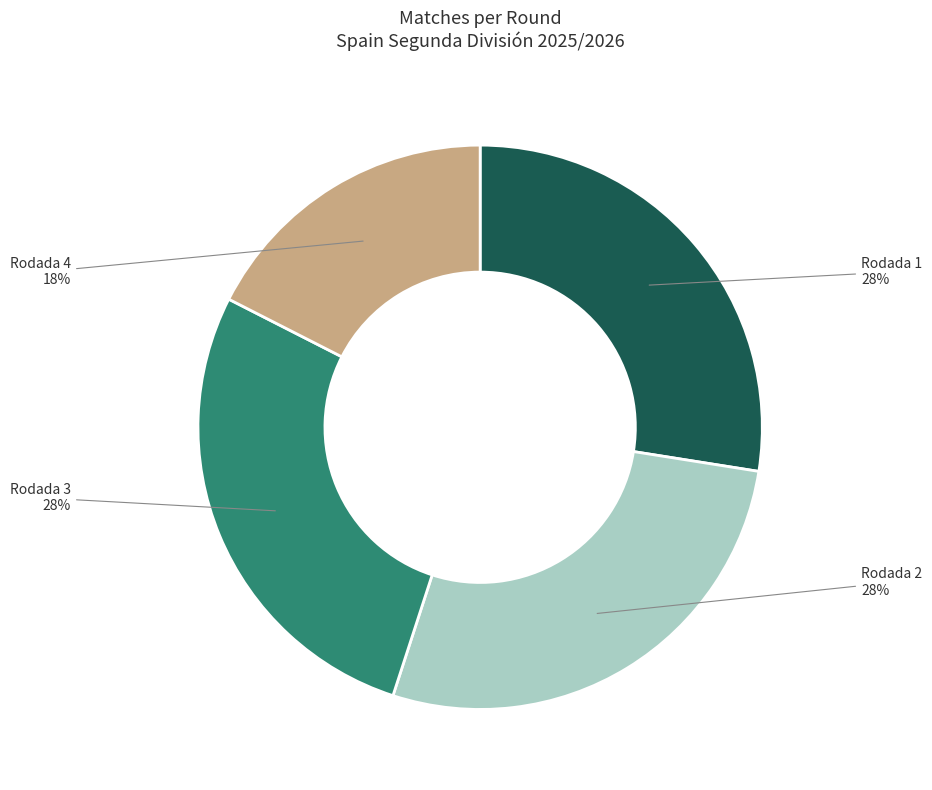

To the nearest percent, what is the average slice percentage?

25%